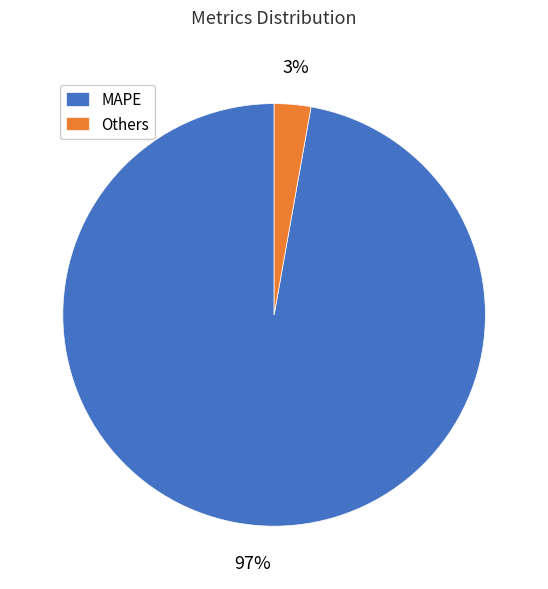

Count the number of slices in the pie.

2